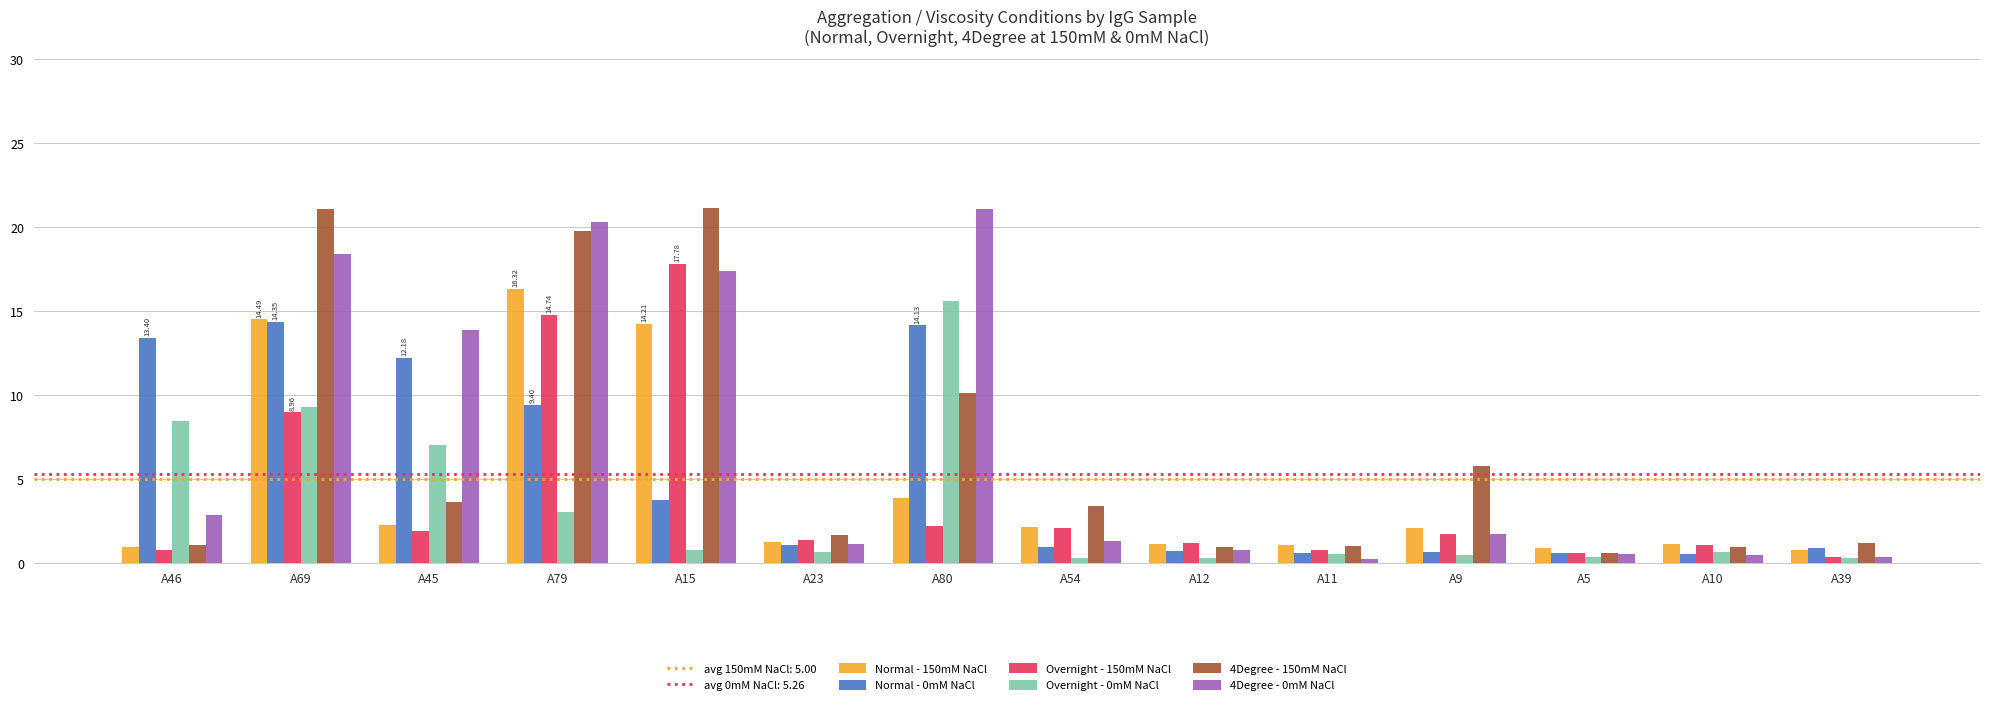

What is the difference between the maximum and minimum values in the Overnight - 0mM NaCl series?

15.3